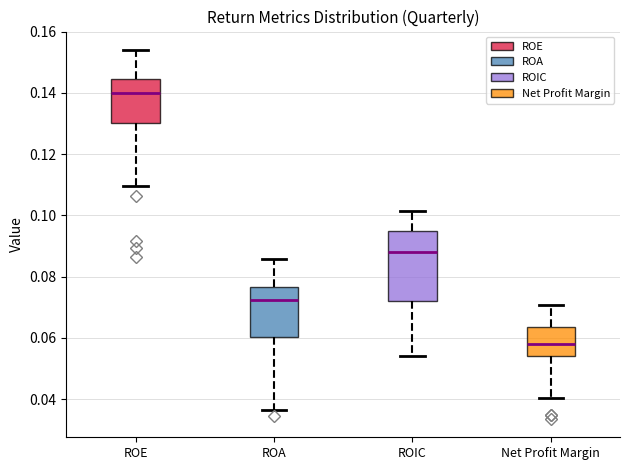

Which box's median line is the lowest?

Net Profit Margin